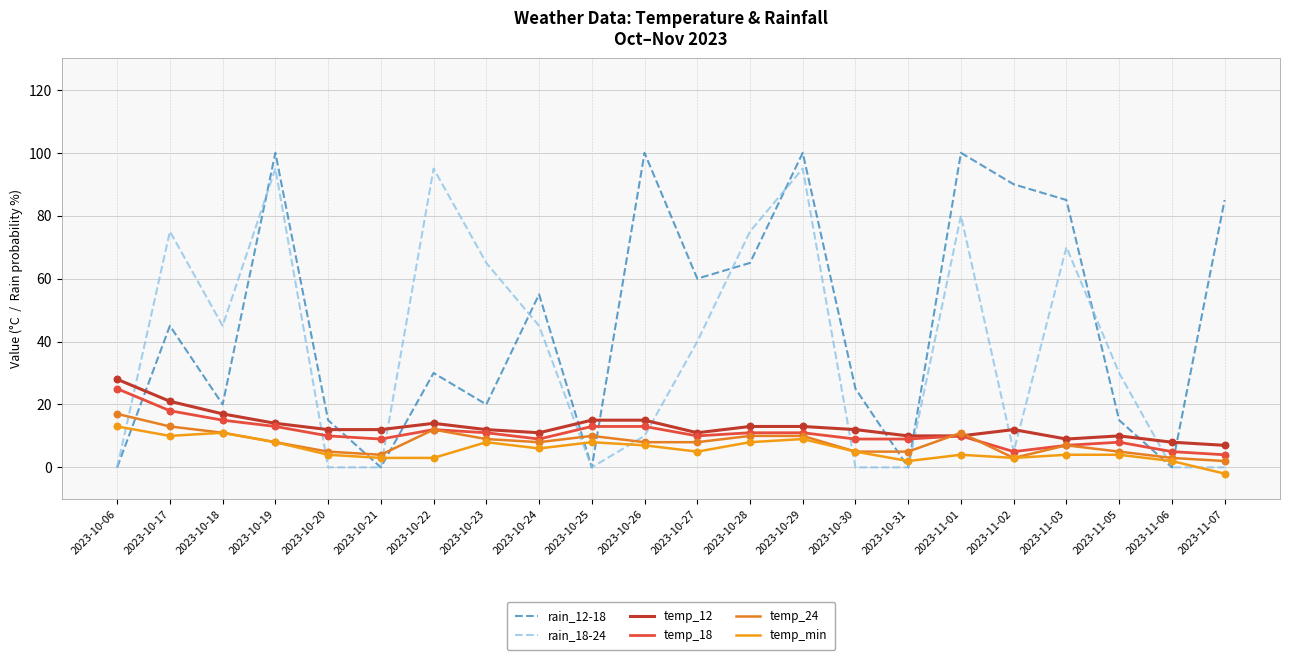

At which category is the sum across all series the highest?

2023-10-19